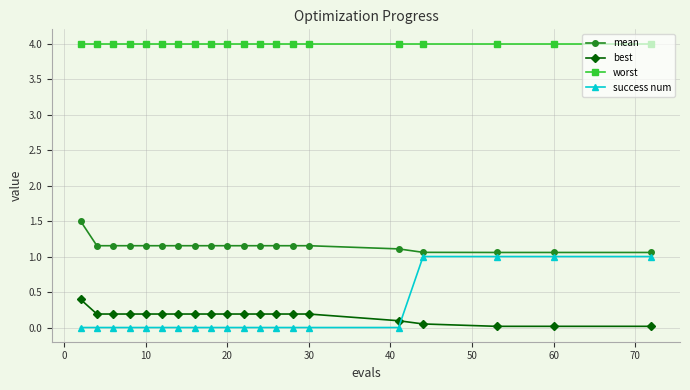

What is the sum of all best values?

3.3